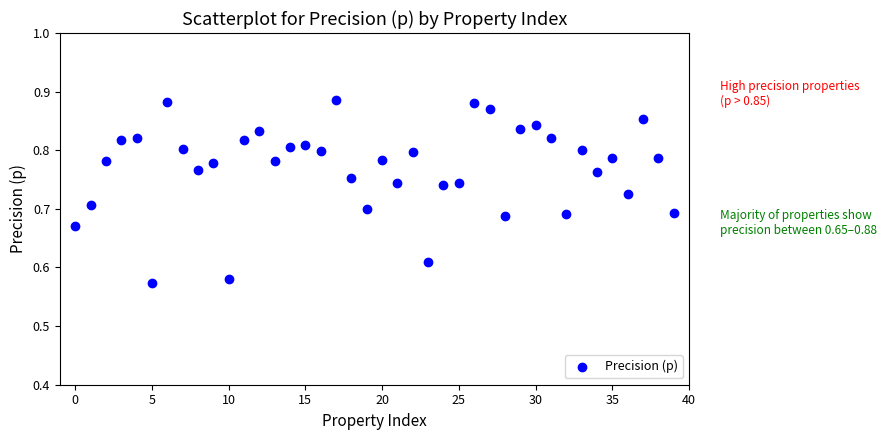

What is the range of Y values (max minus min)?

0.3